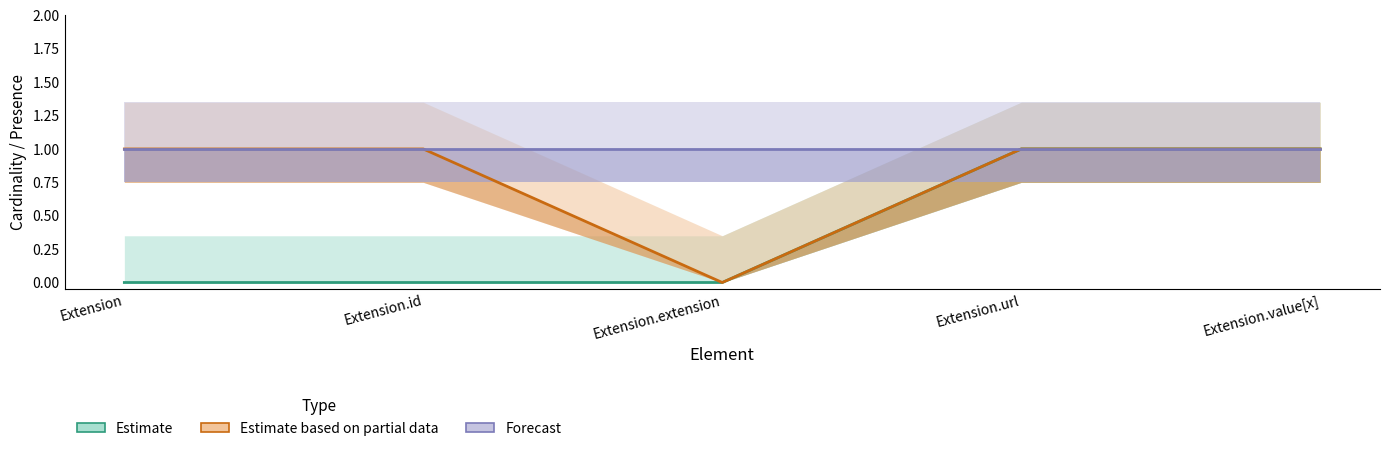

True or false: Estimate based on partial data and Estimate intersect in this chart.

False